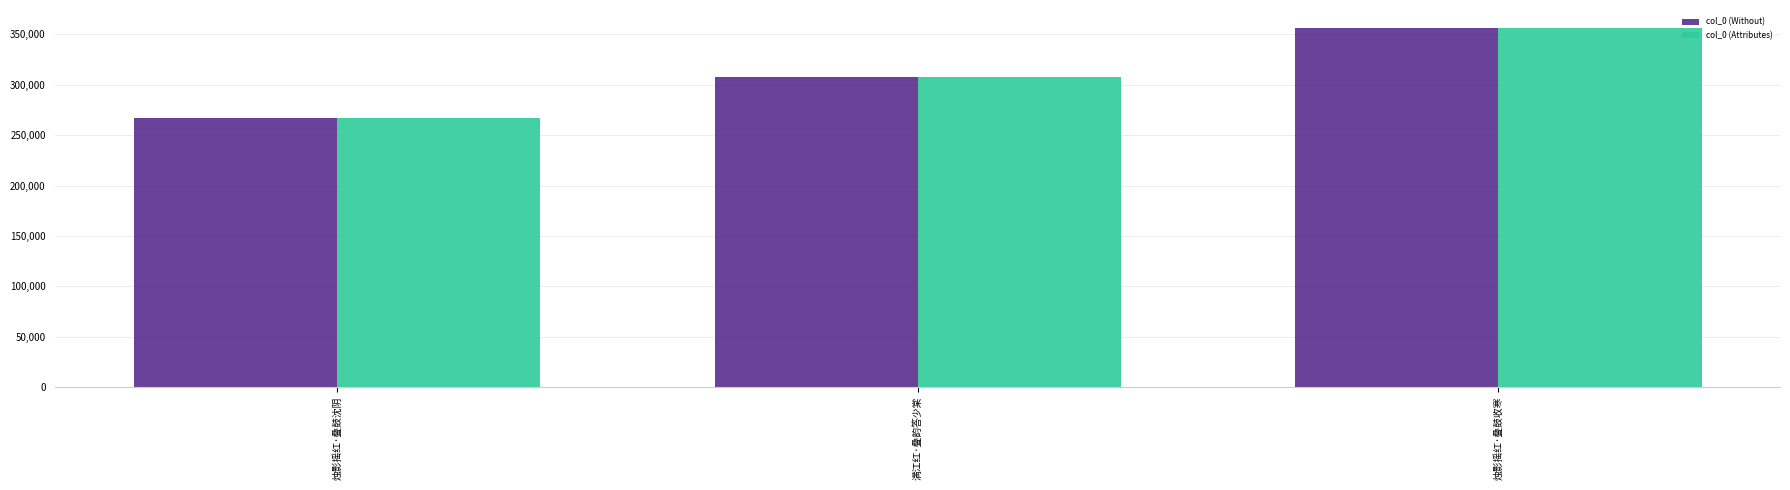

The col_0 (Without) series shows 308043 at 满江红·叠韵答少棠. True or false?

True